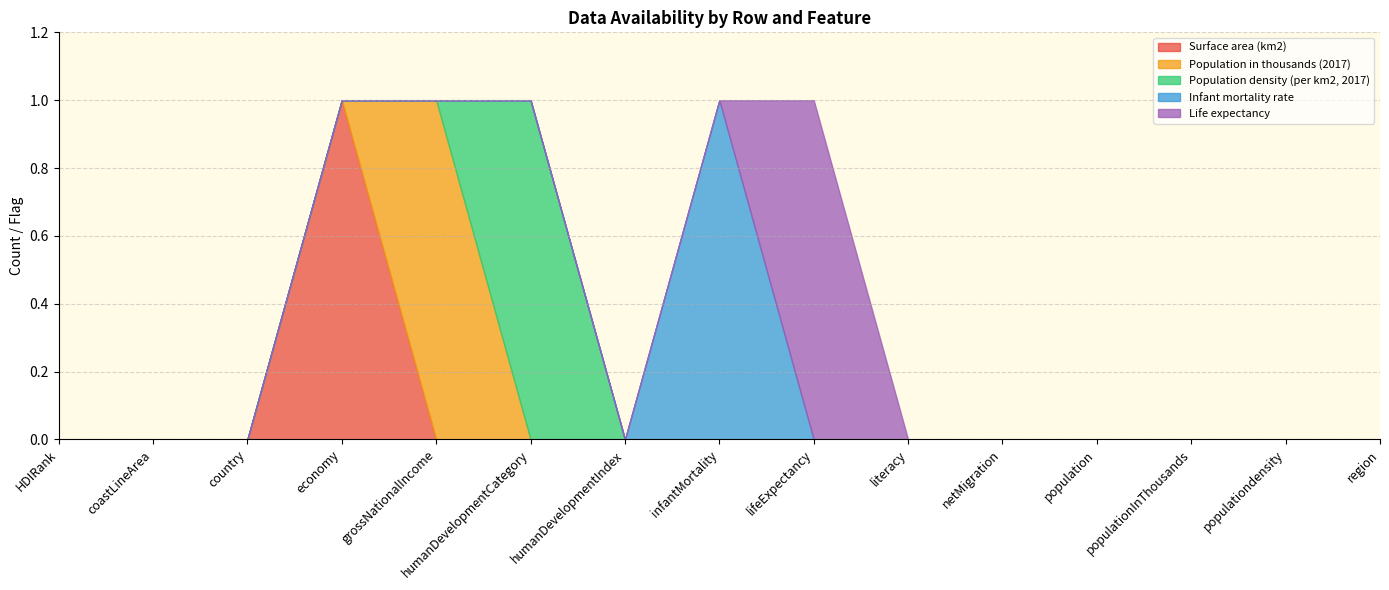

What is the maximum value shown in the chart?

1